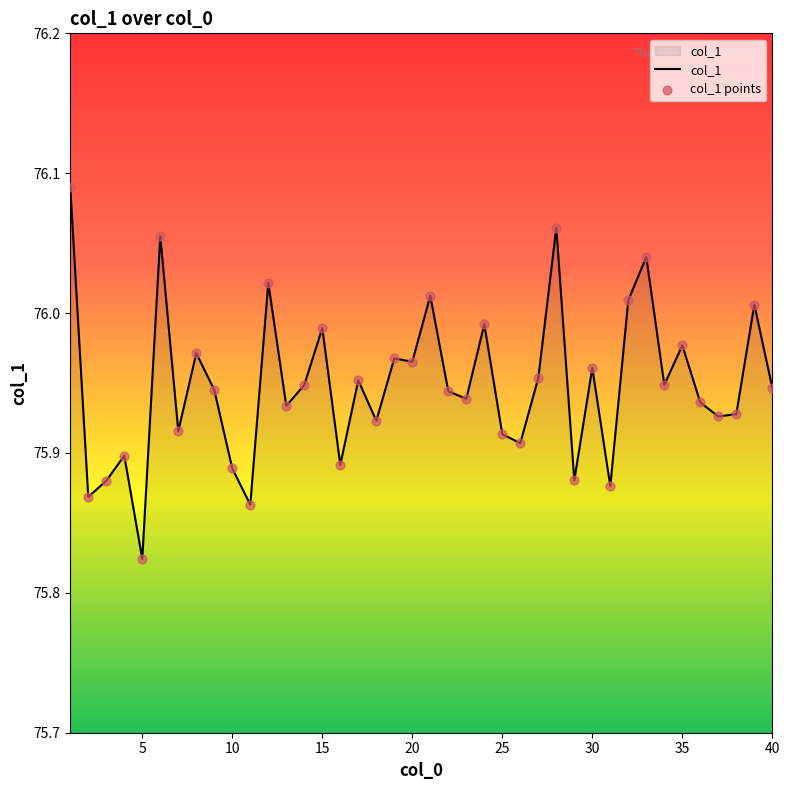

What is the difference between the maximum and minimum values?

0.3